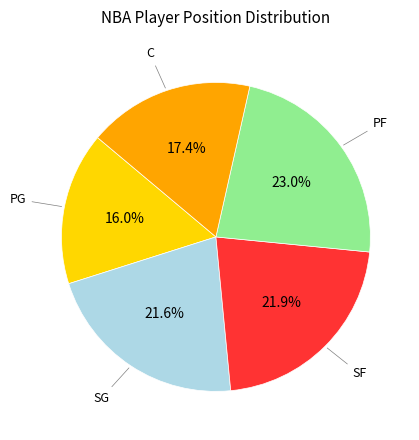

Is there any slice that represents more than half of the pie?

No